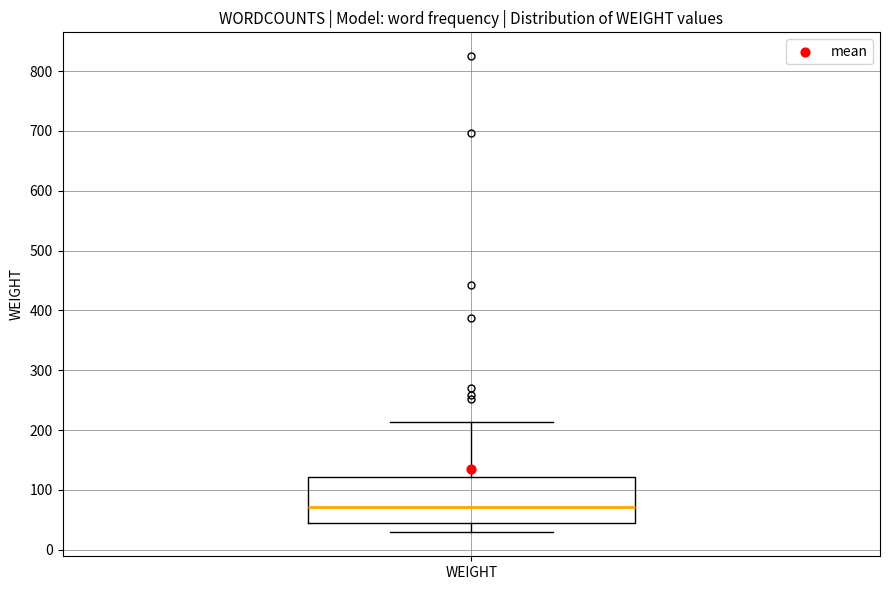

Read this box plot against the y-axis: the position of the median line, the range covered by the box, and the ends of both whiskers. The values are not printed on the chart, so give them approximately, as read against the axis.

median 70, box 40 to 120, whiskers 30 to 210